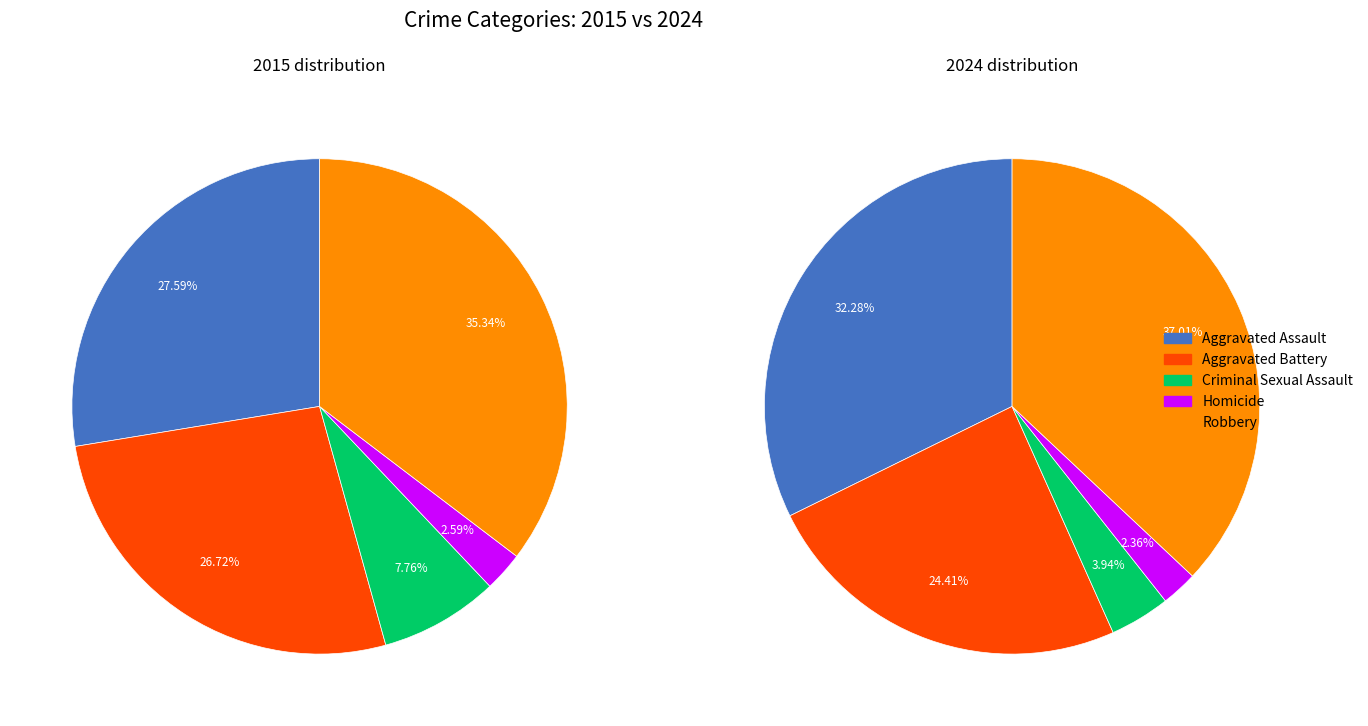

Rank the series at 3 from highest to lowest value.

values_2015, values_2024